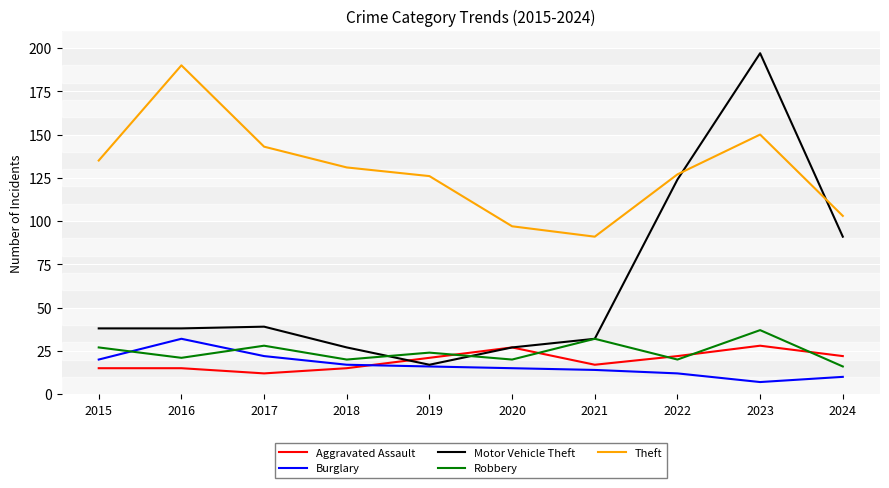

At 2016, list the series in order from largest to smallest.

Theft, Motor Vehicle Theft, Burglary, Robbery, Aggravated Assault